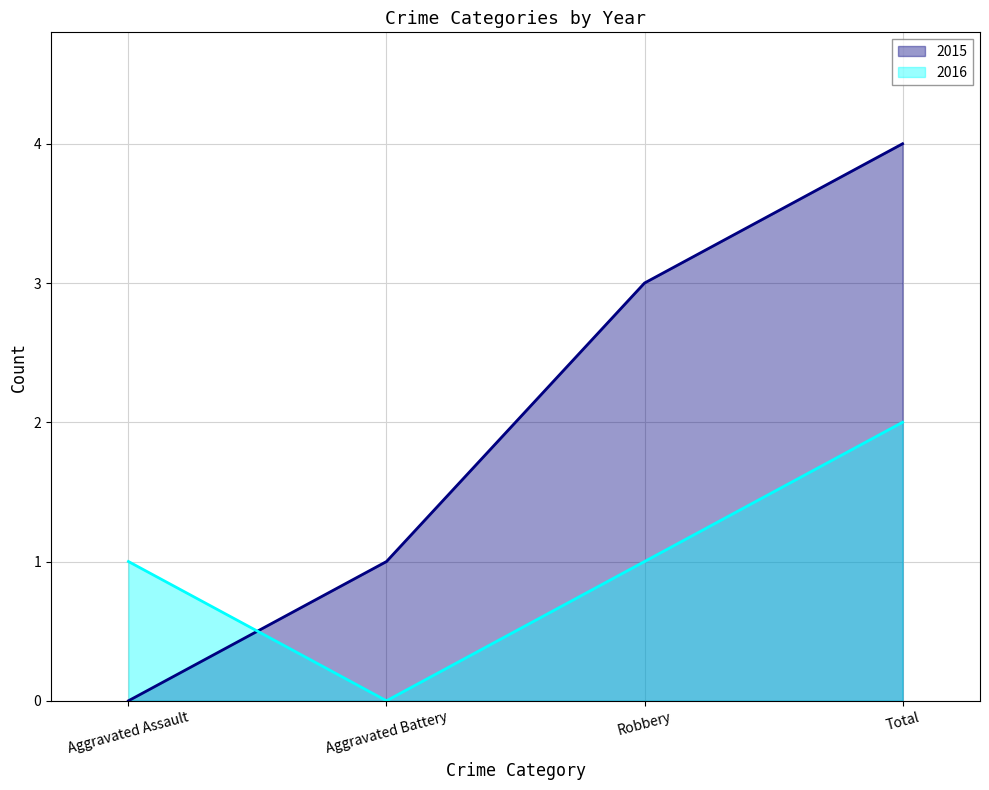

How many 2015 values are between 1 and 4?

3